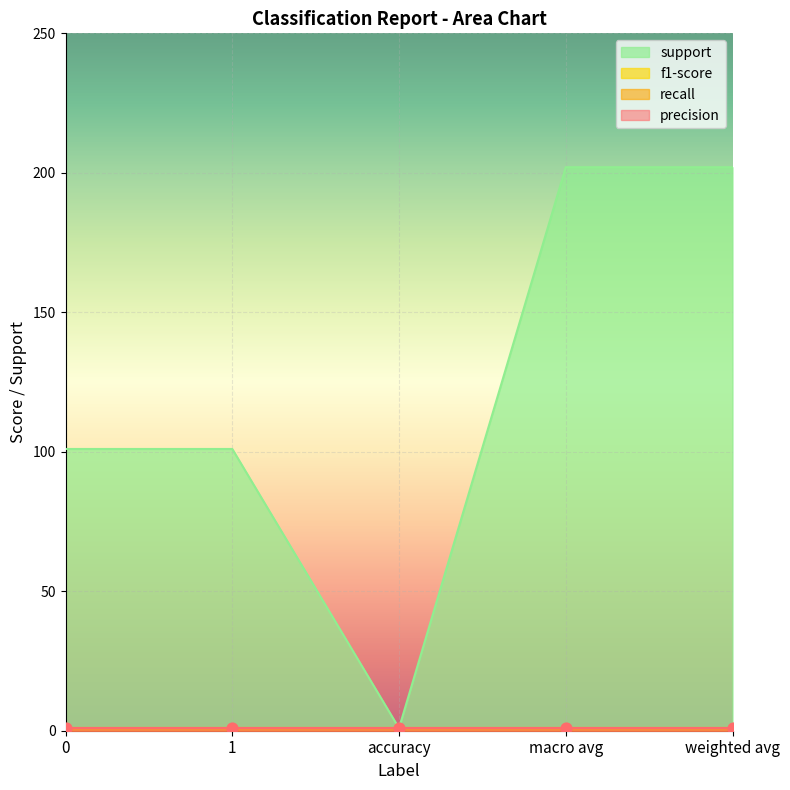

Which series reaches the maximum Y coordinate?

support